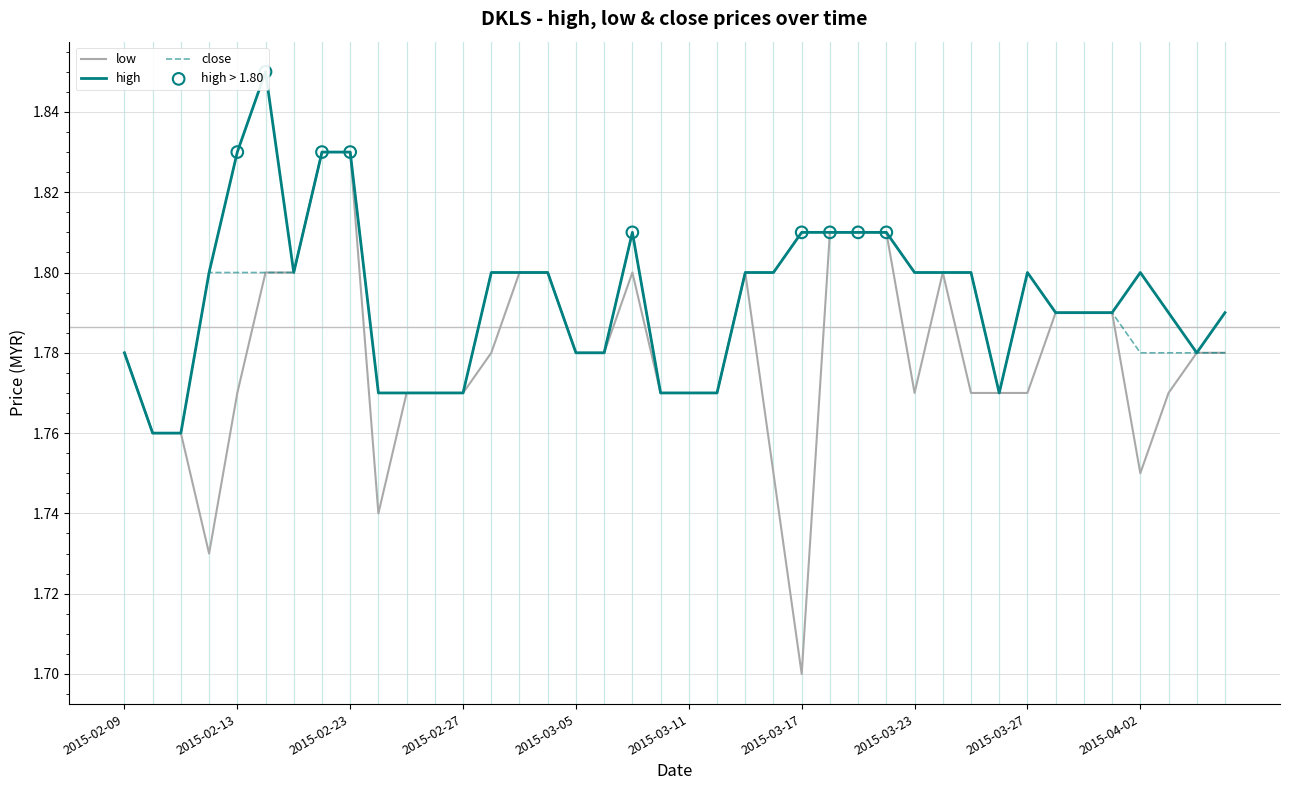

At which category is the sum across all series the highest?

2015-02-18